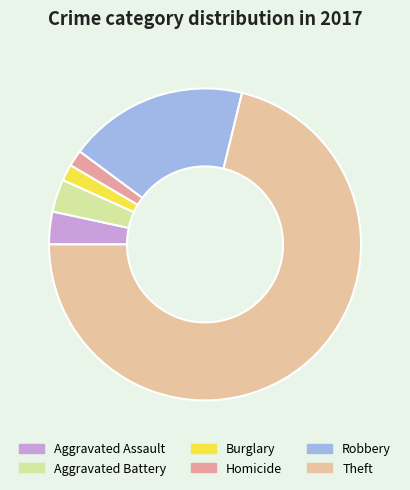

True or false: Robbery accounts for 29% of the total.

False